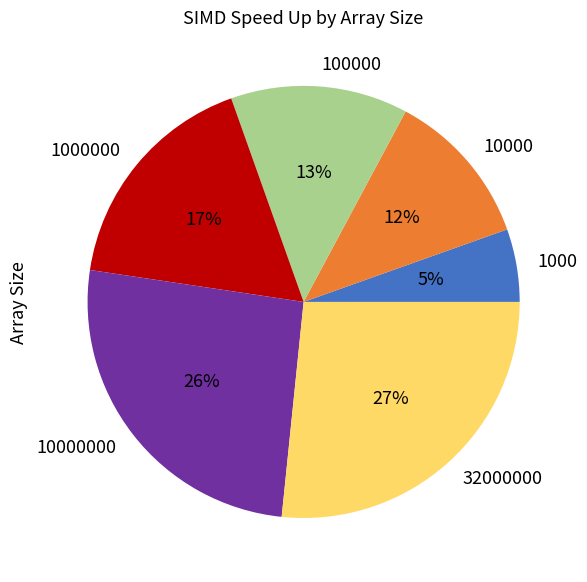

To the nearest percent, what is the difference between the 10000000 and 10000 slice percentages?

14%